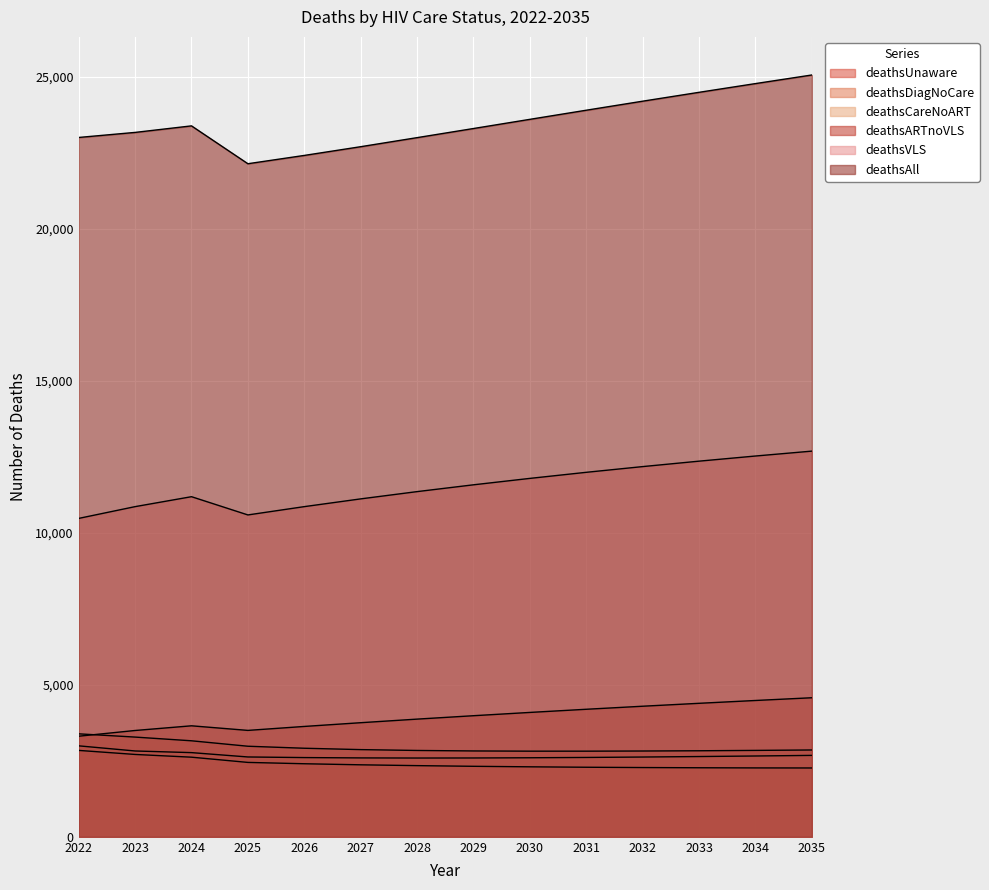

True or false: deathsVLS has a value of 4921 at 2033.

False